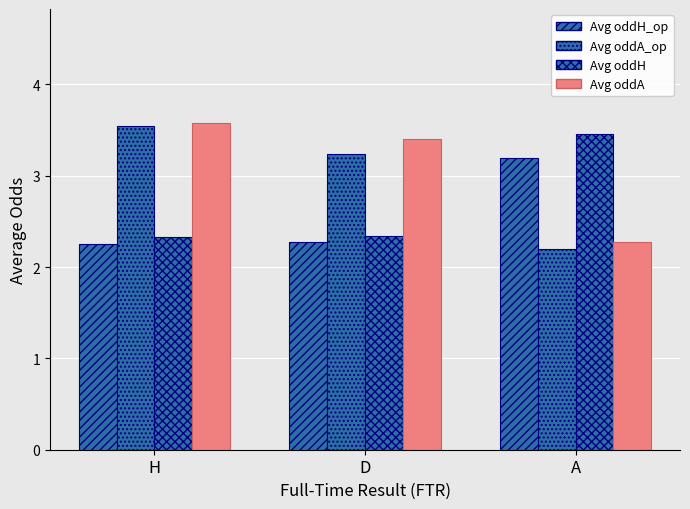

What is the value of the Avg oddA_op bar at the 1st from the left?

3.5